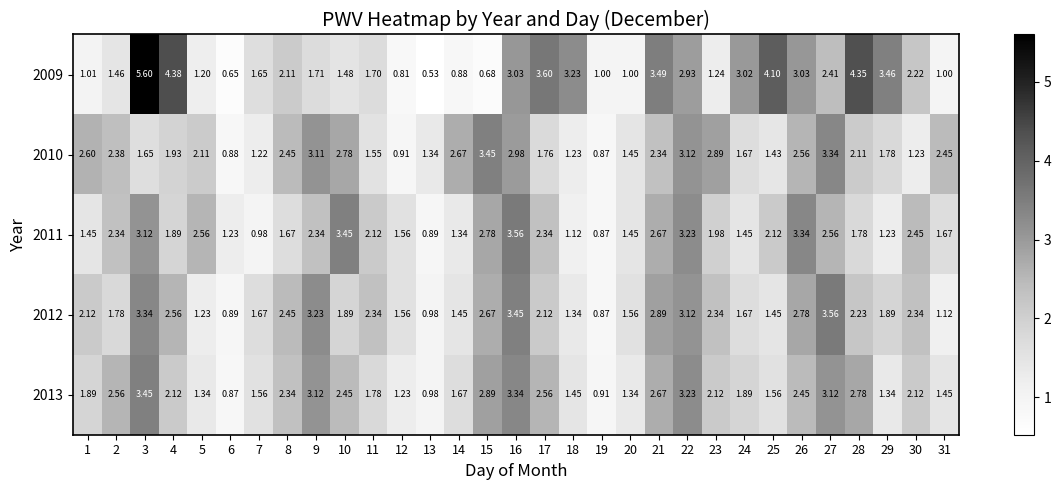

How many data points does each series have?

31